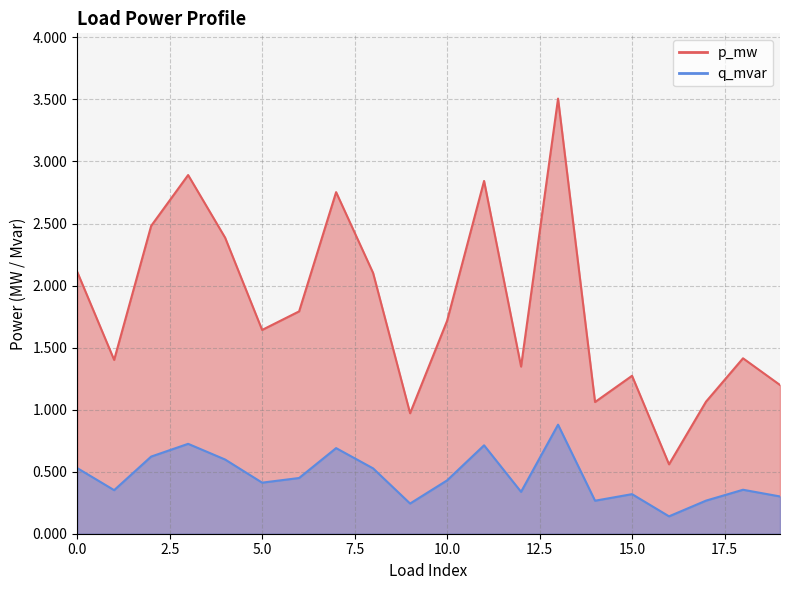

How many lines are shown in the chart?

2